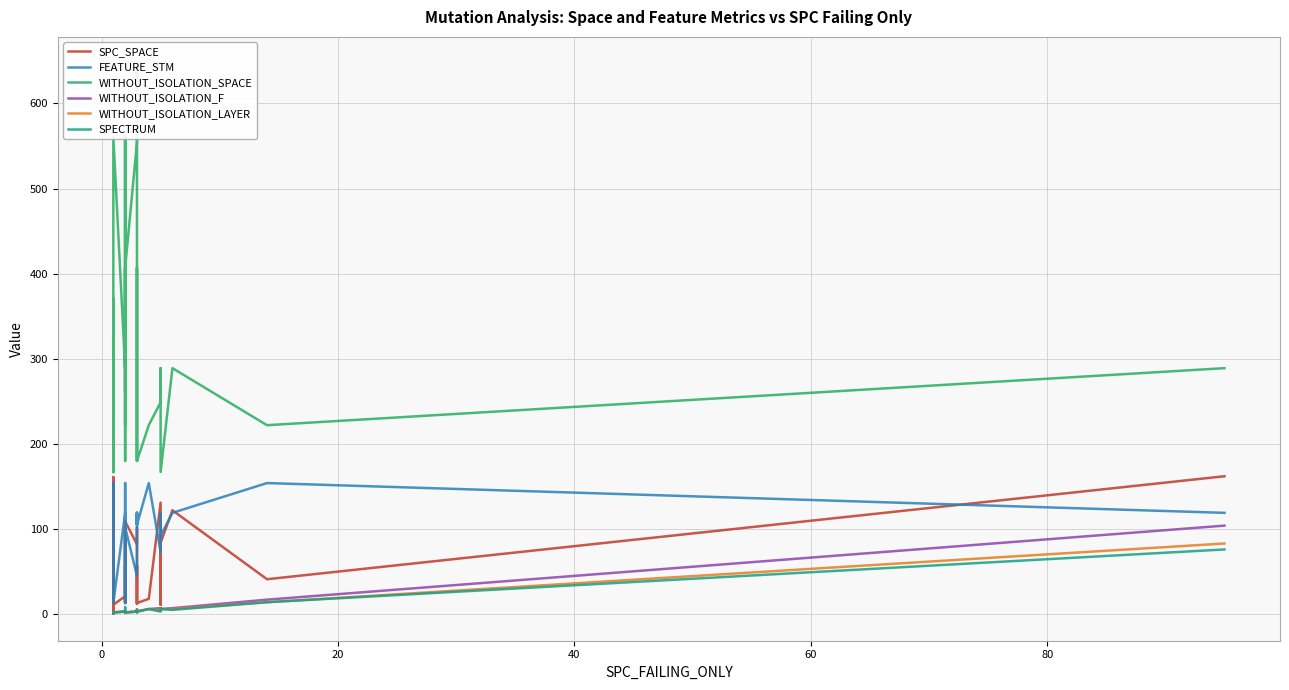

What is the sum of all SPC_SPACE values?

1839